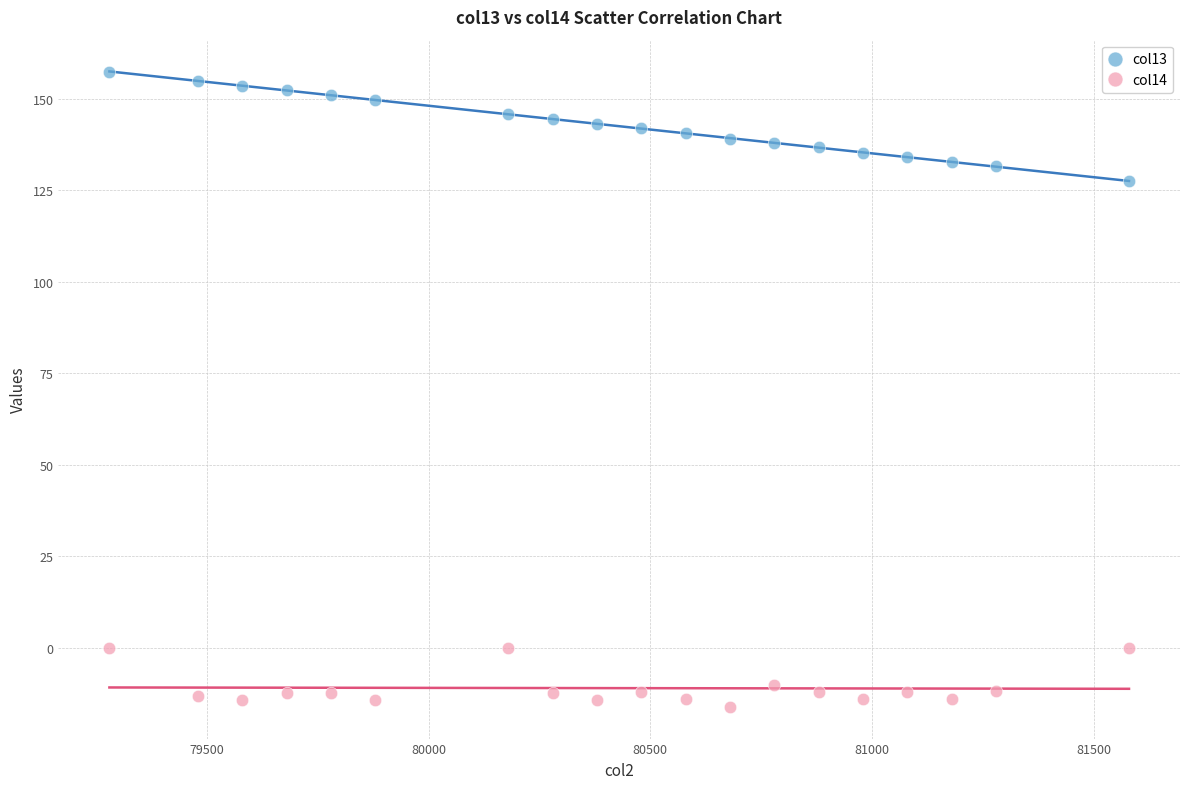

Which series contains the highest Y value?

col13